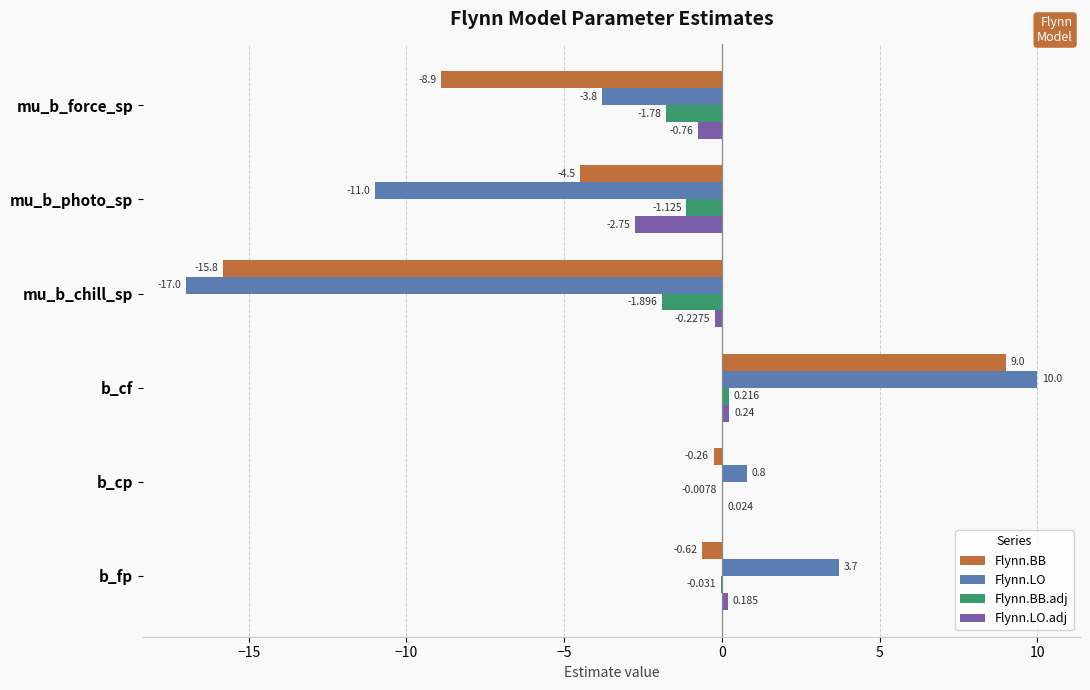

Which label corresponds to the largest value in the chart?

b_cf